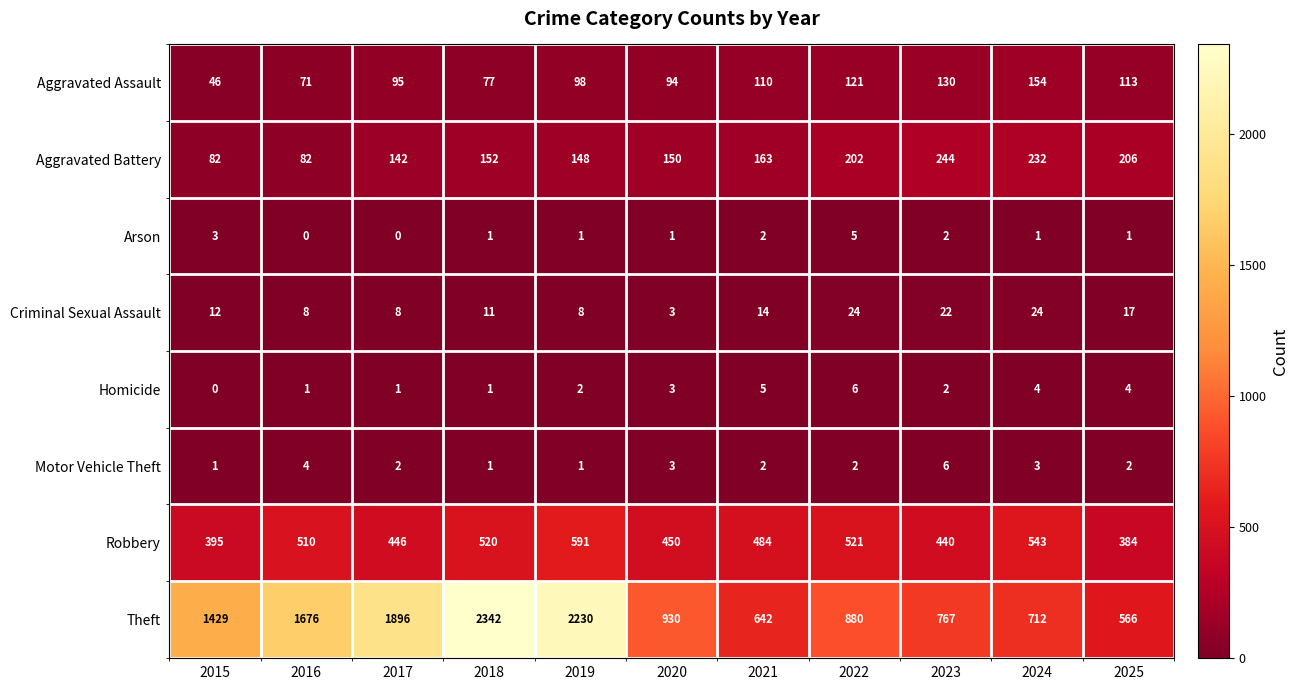

At how many categories does at least one series exceed 7?

11